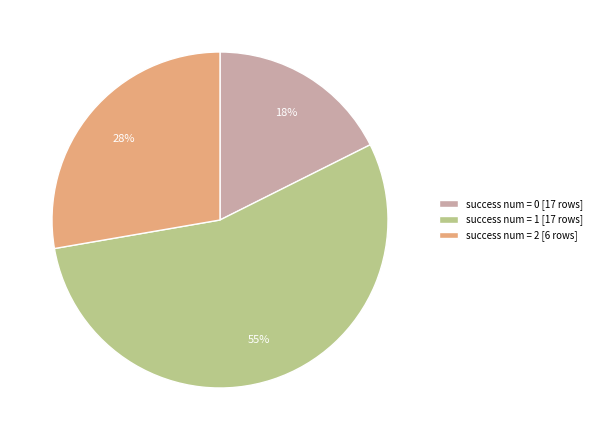

To the nearest percent, what portion does success num = 0 [17 rows] represent?

18%